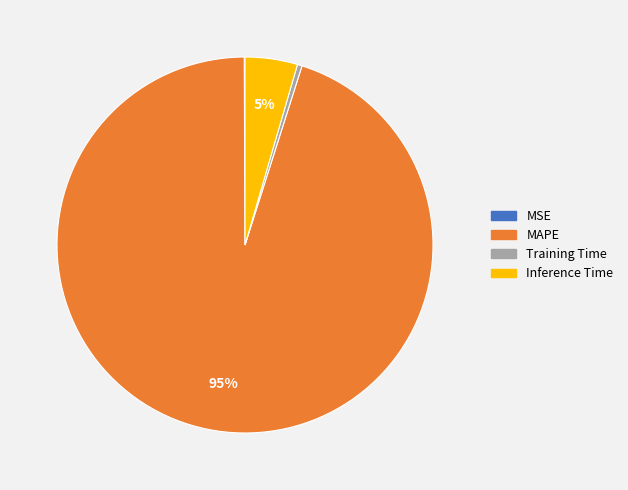

Combined, do MAPE and Inference Time account for over 50%?

Yes